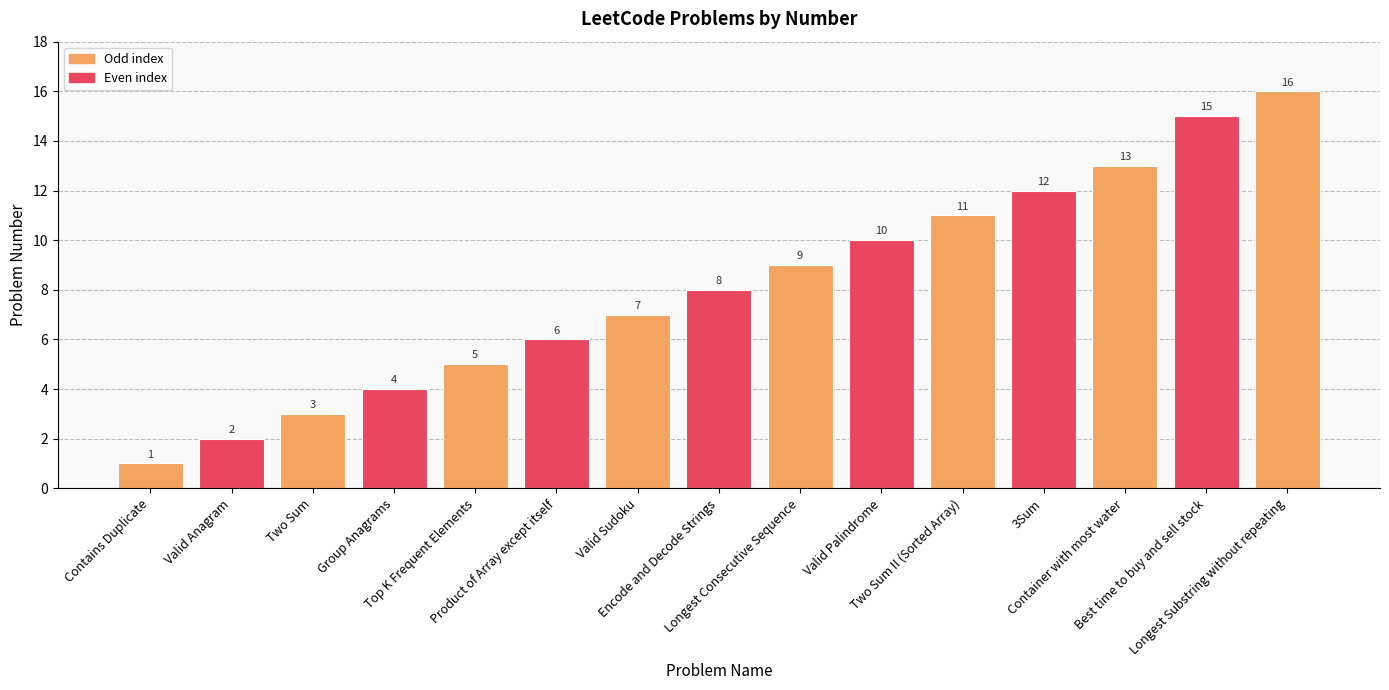

What is the minimum value shown in the chart?

1